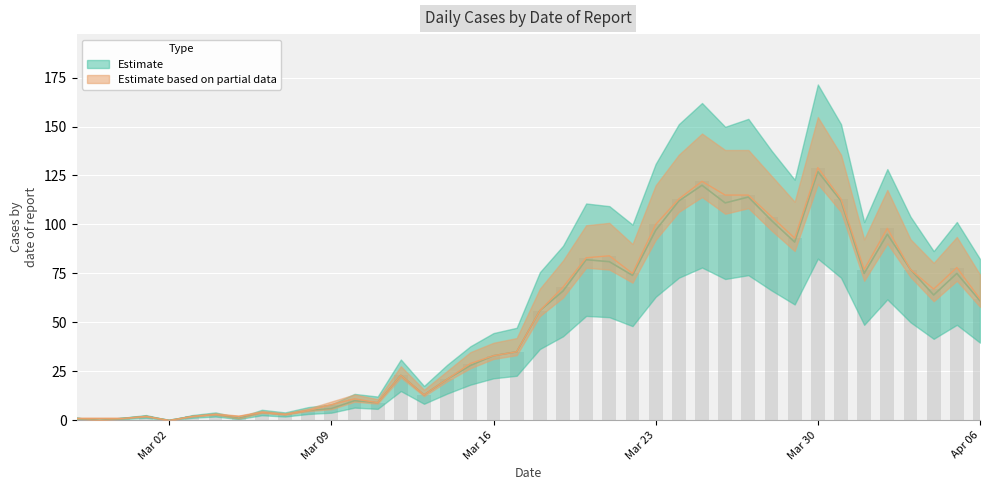

Are the bars horizontal?

No